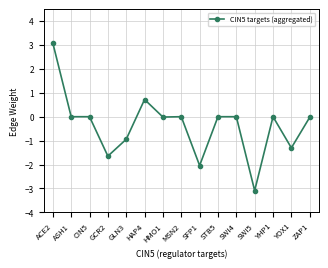

What is the change in value from GLN3 to MSN2?

+0.9